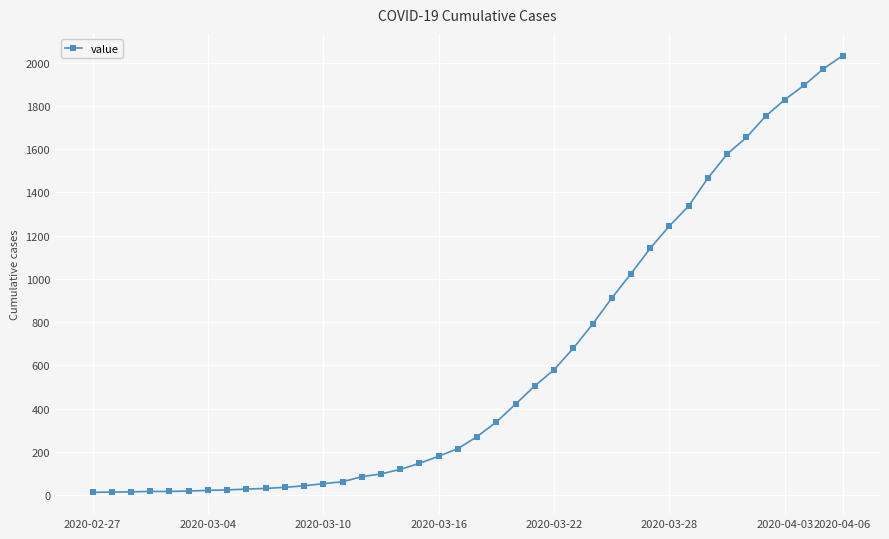

What is the difference between the maximum and minimum values?

2019